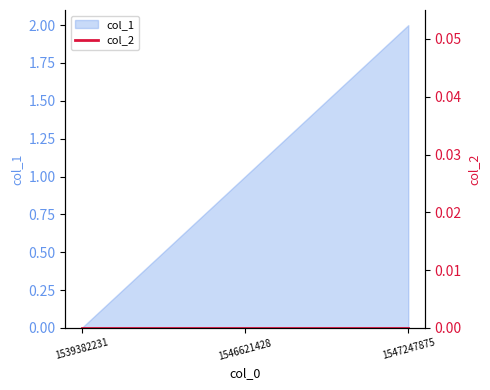

List the labels in order of value, largest first.

1547247875, 1546621428, 1539382231